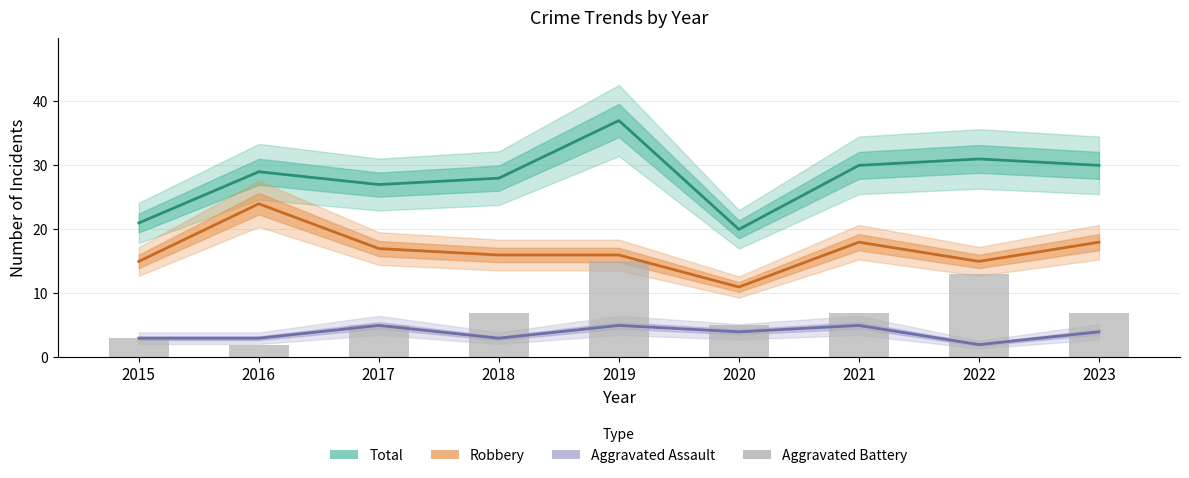

Where is the data nearest to the value 8?

2018